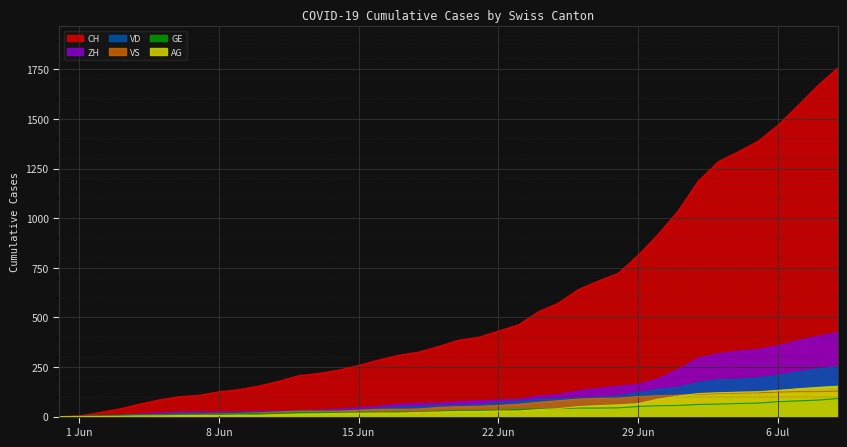

Rank the series at 2020-07-01 from highest to lowest value.

CH, ZH, VD, VS, AG, GE